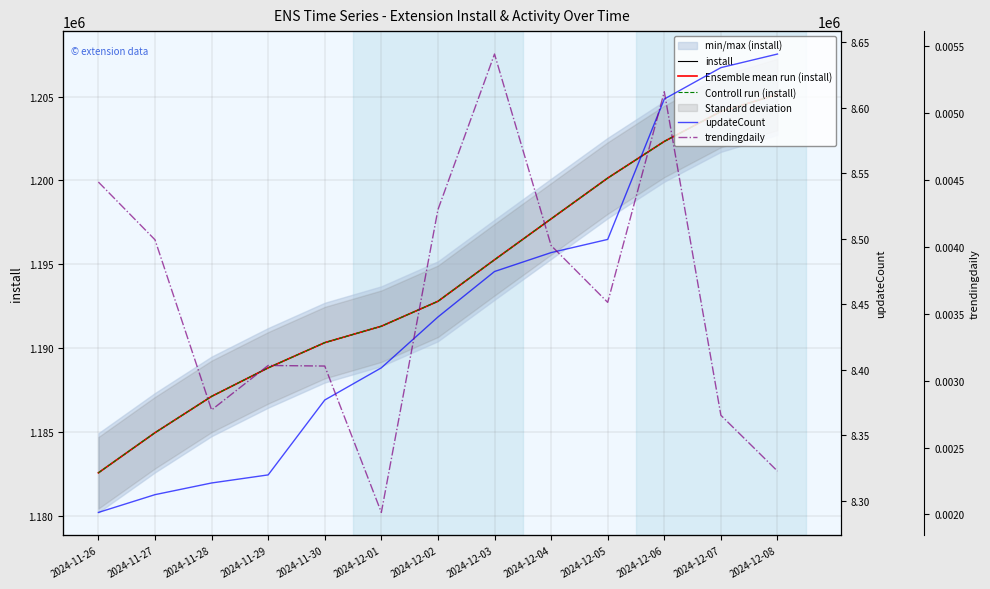

Which has a higher value, 2024-12-08 or 2024-11-30?

2024-12-08